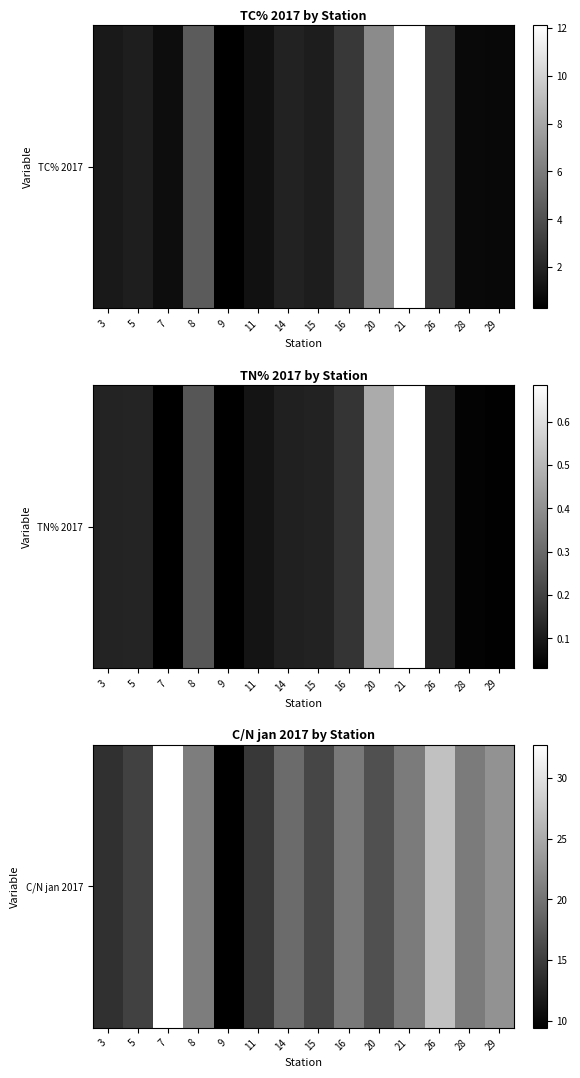

List the labels in order of value, largest first.

7, 26, 29, 8, 21, 28, 16, 14, 20, 15, 5, 11, 3, 9